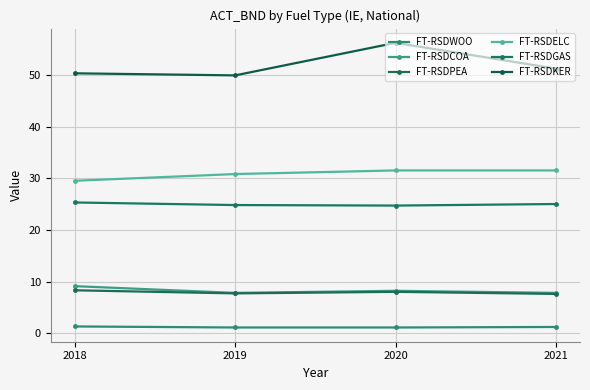

Where is the first local minimum for FT-RSDPEA?

2019